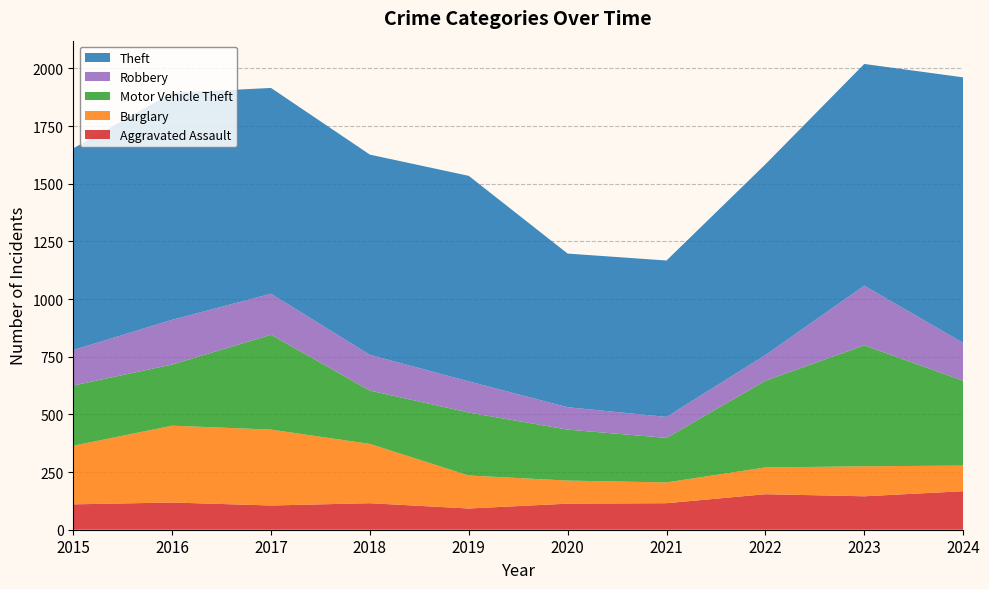

Reading left to right, extract all data points from this chart.

Aggravated Assault: 2015=110	2016=118	2017=105	2018=115	2019=92	2020=113	2021=115	2022=154	2023=145	2024=167
Burglary: 2015=254	2016=333	2017=329	2018=257	2019=143	2020=100	2021=90	2022=116	2023=130	2024=111
Motor Vehicle Theft: 2015=261	2016=265	2017=411	2018=231	2019=273	2020=221	2021=193	2022=376	2023=524	2024=368
Robbery: 2015=154	2016=194	2017=178	2018=155	2019=135	2020=97	2021=91	2022=111	2023=259	2024=164
Theft: 2015=874	2016=984	2017=892	2018=868	2019=891	2020=666	2021=678	2022=827	2023=961	2024=1151